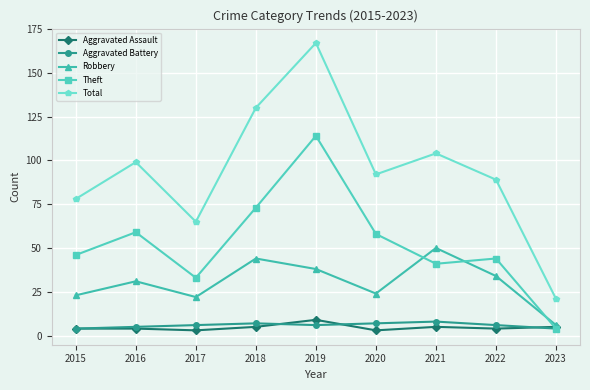

What are all the series names shown in the legend?

Aggravated Assault, Aggravated Battery, Robbery, Theft, Total